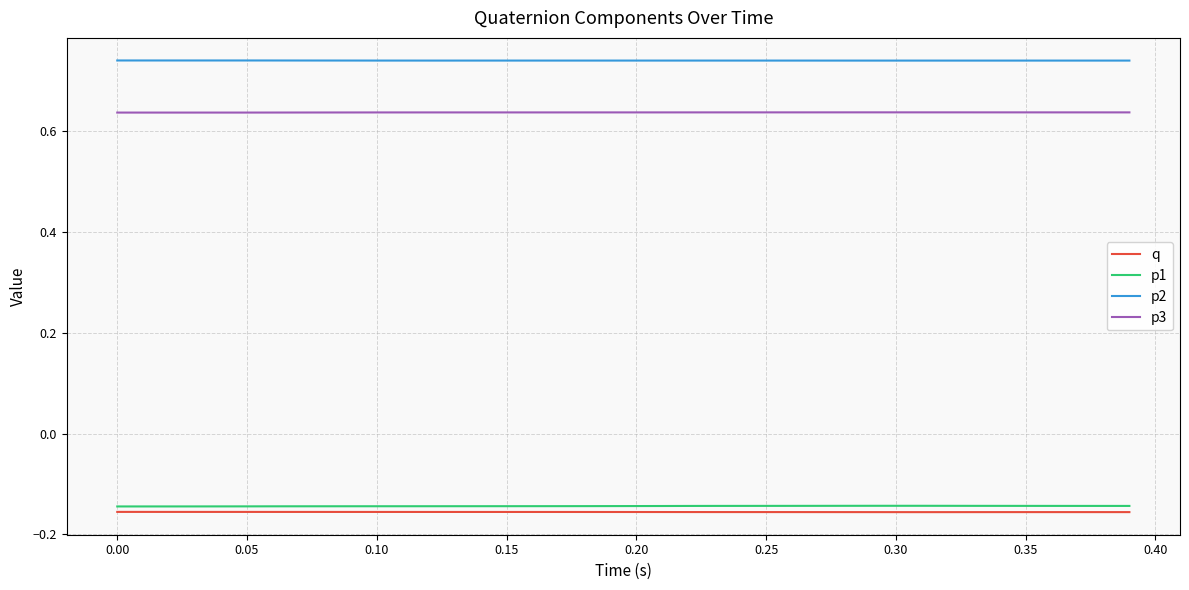

True or false: p2 and q cross at least once.

False